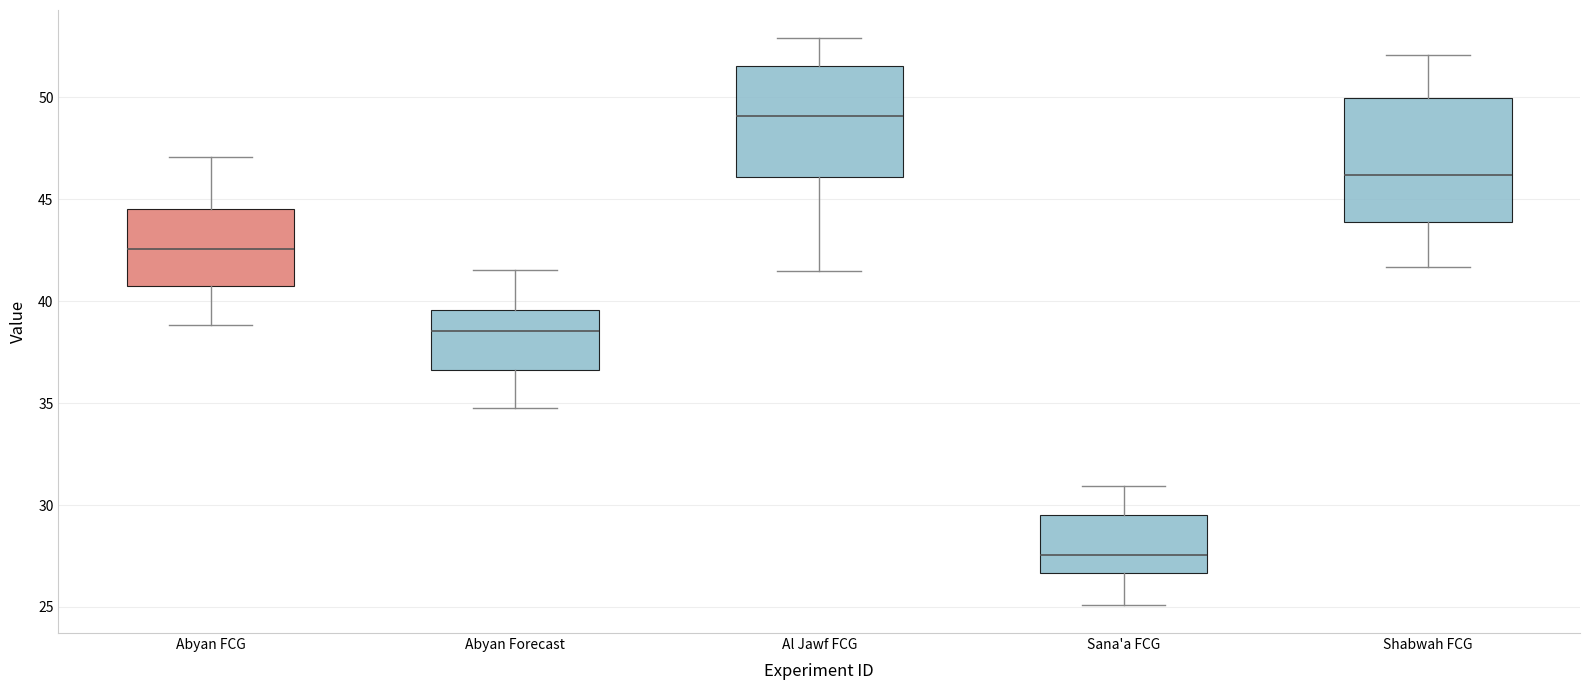

Reading left to right, transcribe this box plot: for each box, give where its median line is, the range the box spans, and where its two whiskers end, as read against the y-axis. The values are not printed on the chart, so give them approximately, as read against the axis.

Abyan FCG: median 42.5, box 41.0 to 44.5, whiskers 39.0 to 47.0
Abyan Forecast: median 38.5, box 36.5 to 39.5, whiskers 35.0 to 41.5
Al Jawf FCG: median 49.0, box 46.0 to 51.5, whiskers 41.5 to 53.0
Sana'a FCG: median 27.5, box 26.5 to 29.5, whiskers 25.0 to 31.0
Shabwah FCG: median 46.0, box 44.0 to 50.0, whiskers 41.5 to 52.0